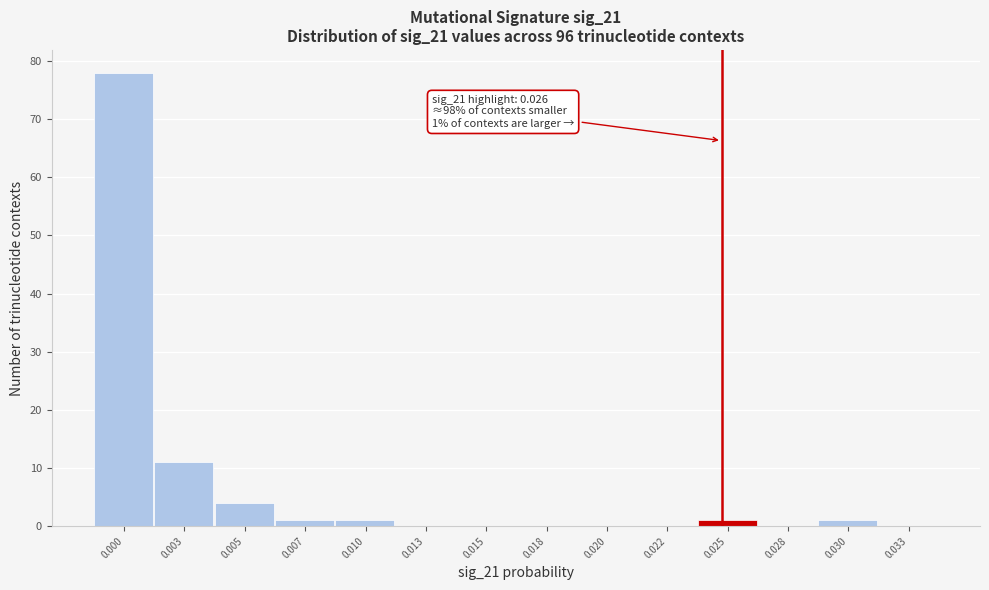

Reading right to left, transcribe all the data shown in this chart.

0.033=0	0.030=1	0.028=0	0.025=1	0.022=0	0.020=0	0.018=0	0.015=0	0.013=0	0.010=1	0.007=1	0.005=4	0.003=11	0.000=78